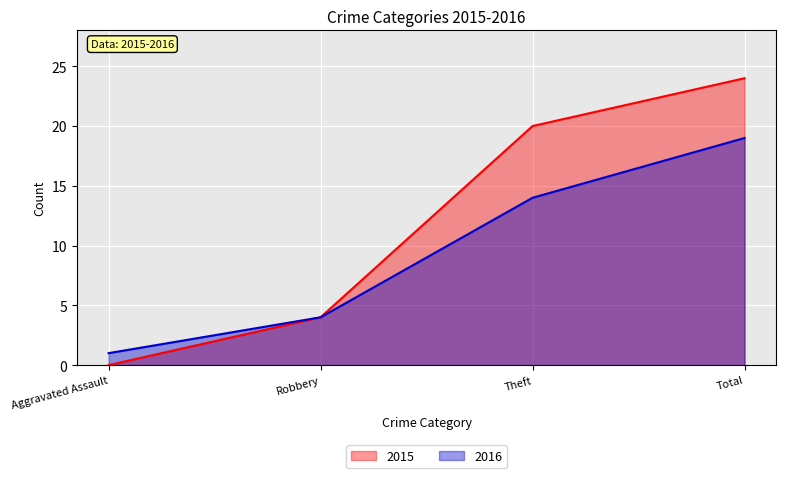

True or false: the data has more than 2 interior local peaks.

False